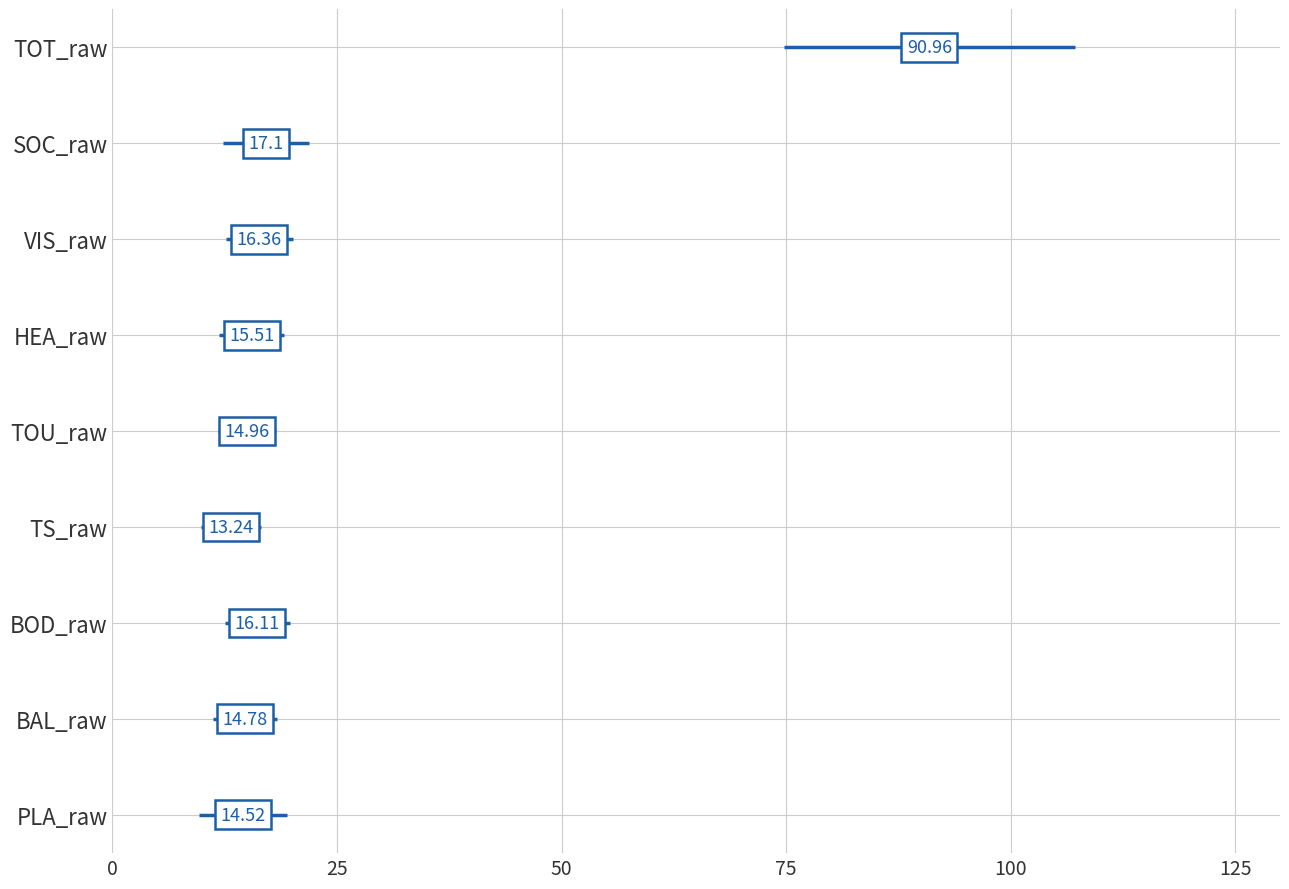

Reading left to right, extract all data points from this chart.

mean: 91.0	17.1	16.4	15.5	15.0	13.2	16.1	14.8	14.5
sd: 16.2	4.8	3.7	3.6	3.3	3.3	3.6	3.5	4.9